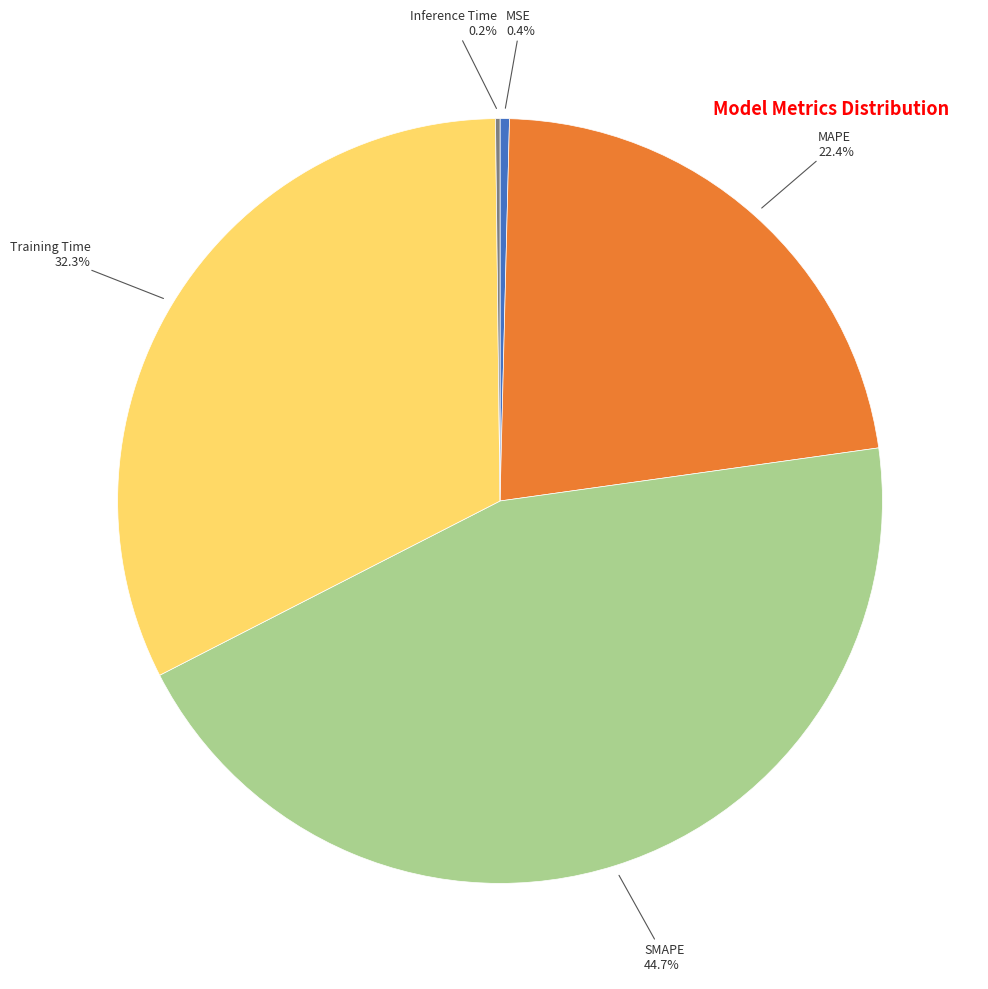

Is there any slice that represents more than half of the pie?

No